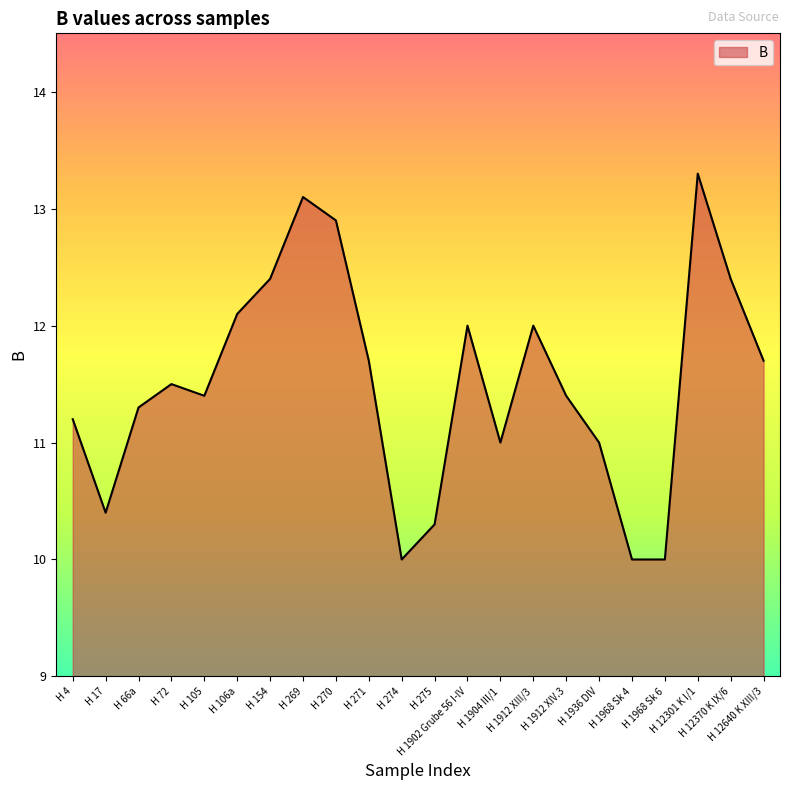

Where does the data first go above 11?

H 4